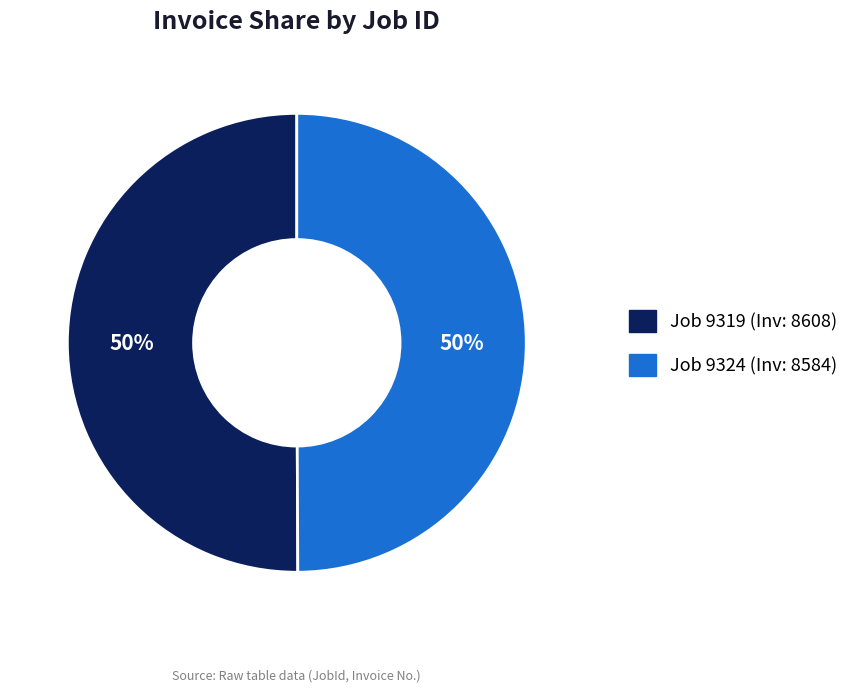

To the nearest percent, what is the average slice percentage?

50%